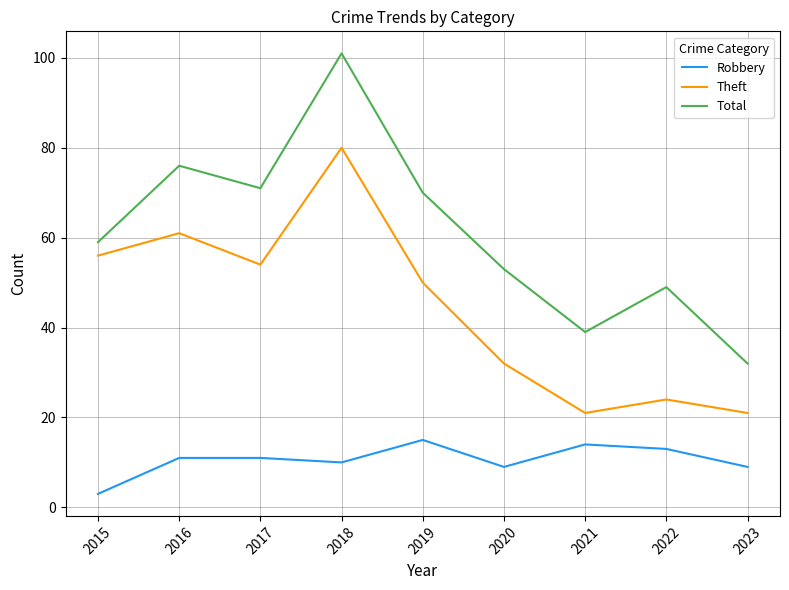

What value does the Total series have at 2021, to the nearest 5?

40